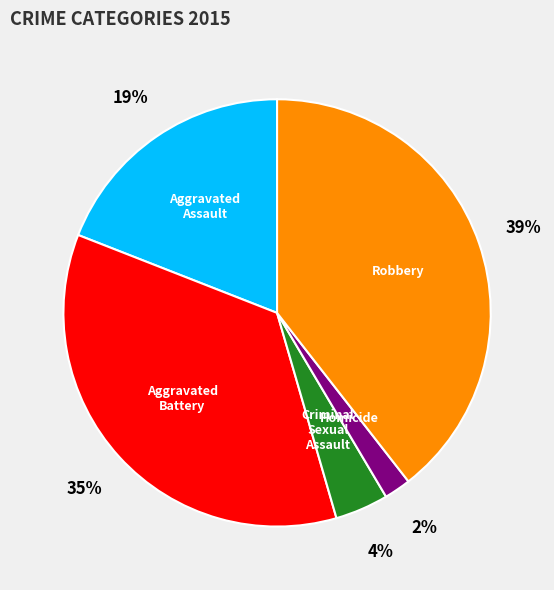

Which category has the biggest portion of the pie?

Robbery